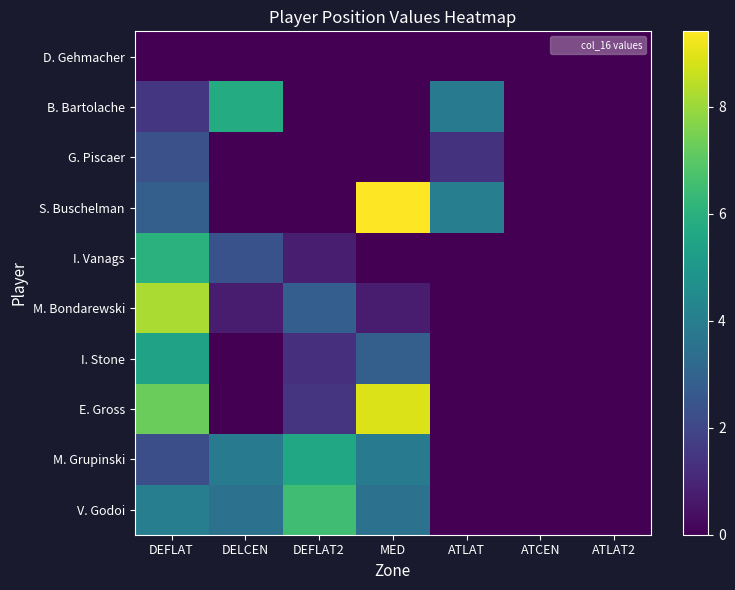

Reading left to right, list all the values displayed in this chart.

D. Gehmacher: DEFLAT=0.0	DELCEN=0.0	DEFLAT2=0.0	MED=0.0	ATLAT=0.0	ATCEN=0.0	ATLAT2=0.0
B. Bartolache: DEFLAT=1.5	DELCEN=5.8	DEFLAT2=0.0	MED=0.0	ATLAT=3.9	ATCEN=0.0	ATLAT2=0.0
G. Piscaer: DEFLAT=2.3	DELCEN=0.0	DEFLAT2=0.0	MED=0.0	ATLAT=1.4	ATCEN=0.0	ATLAT2=0.0
S. Buschelman: DEFLAT=2.8	DELCEN=0.0	DEFLAT2=0.0	MED=9.4	ATLAT=4.0	ATCEN=0.0	ATLAT2=0.0
I. Vanags: DEFLAT=6.0	DELCEN=2.4	DEFLAT2=0.8	MED=0.0	ATLAT=0.0	ATCEN=0.0	ATLAT2=0.0
M. Bondarewski: DEFLAT=8.2	DELCEN=0.7	DEFLAT2=2.8	MED=0.7	ATLAT=0.0	ATCEN=0.0	ATLAT2=0.0
I. Stone: DEFLAT=5.4	DELCEN=0.0	DEFLAT2=1.3	MED=2.8	ATLAT=0.0	ATCEN=0.0	ATLAT2=0.0
E. Gross: DEFLAT=7.3	DELCEN=0.0	DEFLAT2=1.4	MED=8.9	ATLAT=0.0	ATCEN=0.0	ATLAT2=0.0
M. Grupinski: DEFLAT=2.3	DELCEN=3.9	DEFLAT2=5.6	MED=3.9	ATLAT=0.0	ATCEN=0.0	ATLAT2=0.0
V. Godoi: DEFLAT=4.0	DELCEN=3.6	DEFLAT2=6.5	MED=3.6	ATLAT=0.0	ATCEN=0.0	ATLAT2=0.0